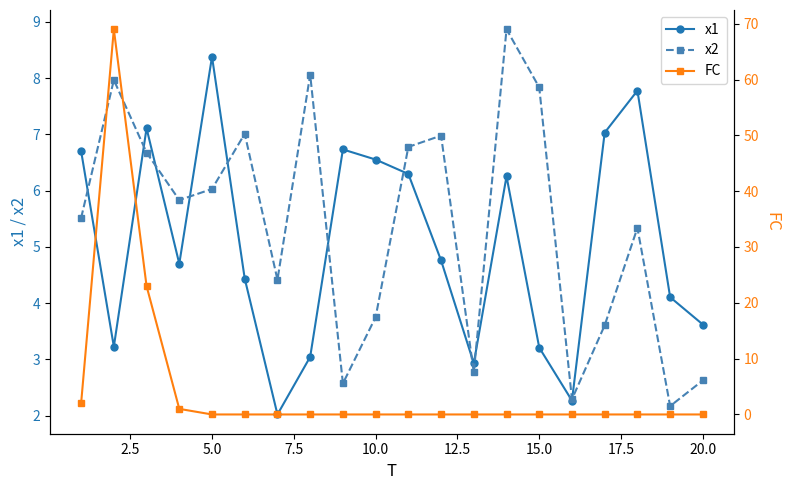

True or false: x2 has more than 1 points higher than both neighbors.

True